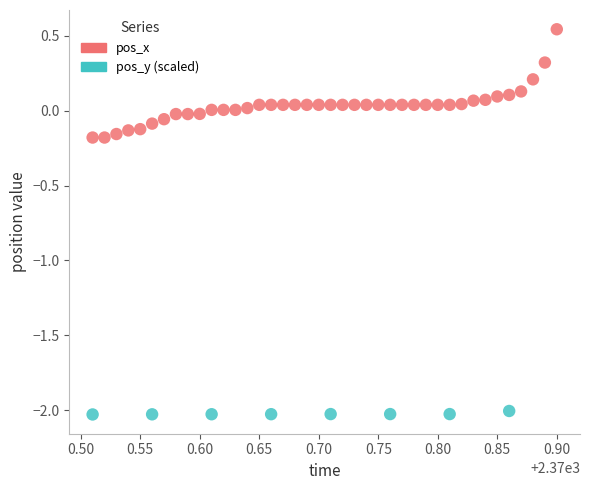

Which series contains the highest Y value?

pos_x